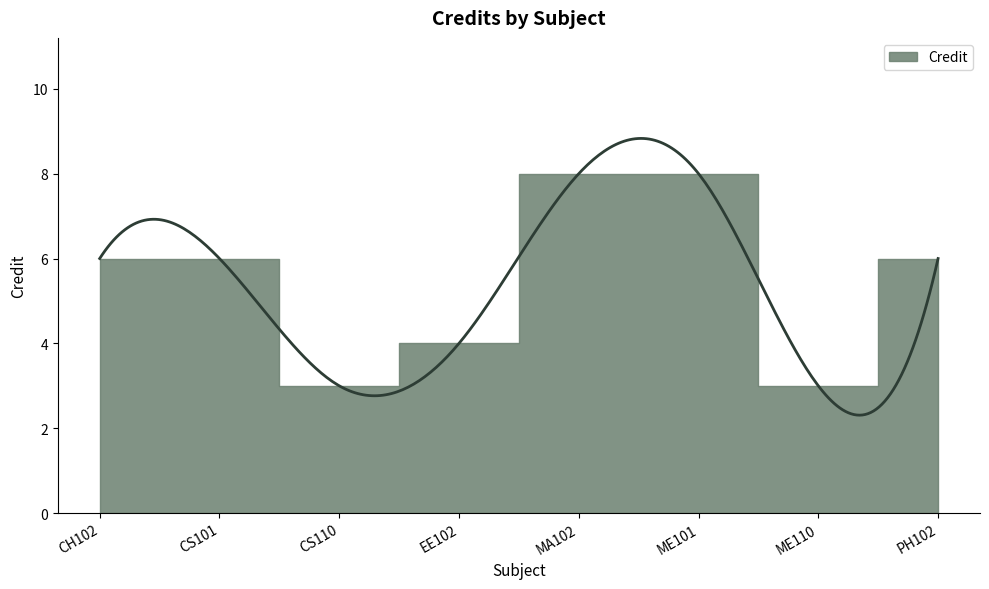

What is the sum of the values at CH102 and EE102?

10